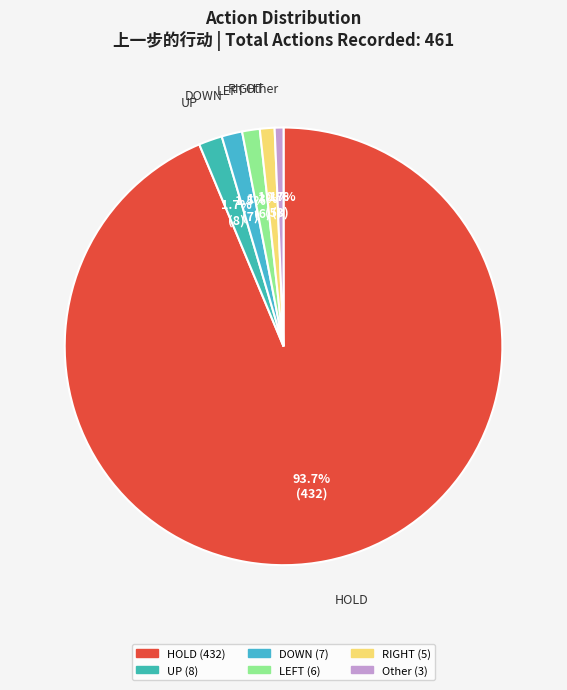

Approximately how many times larger is the value at Other compared to UP?

0.4